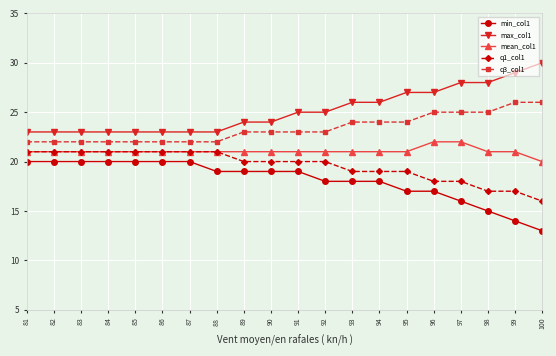

How many lines are shown in the chart?

5